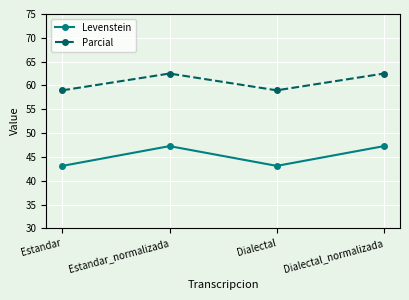

What is the sum of all Levenstein values?

180.7